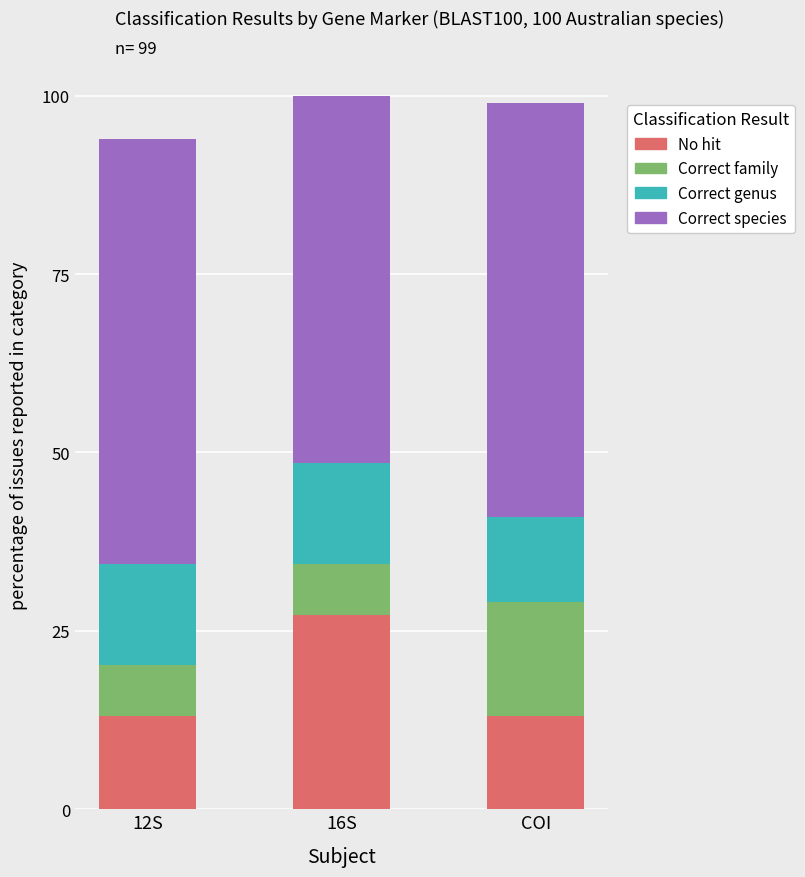

What is the highest value of the No hit series?

27.3